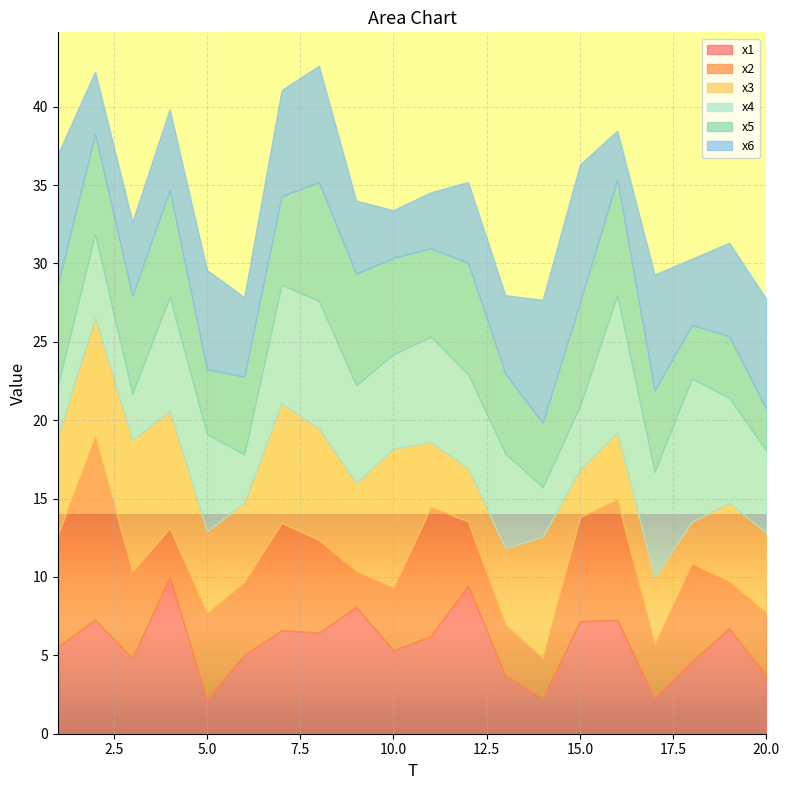

Which label corresponds to the largest value in the chart?

2